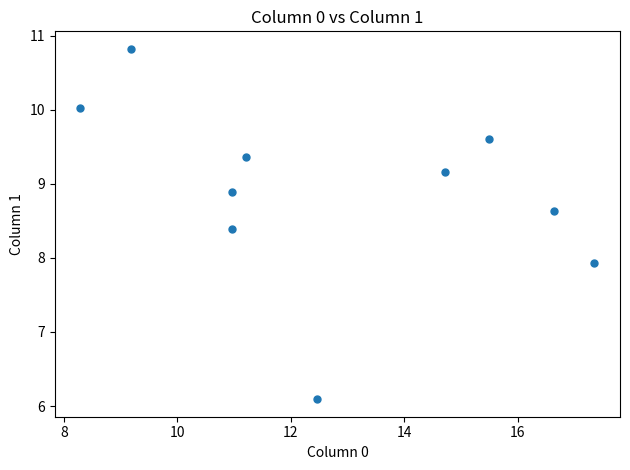

What is the average X value?

12.7